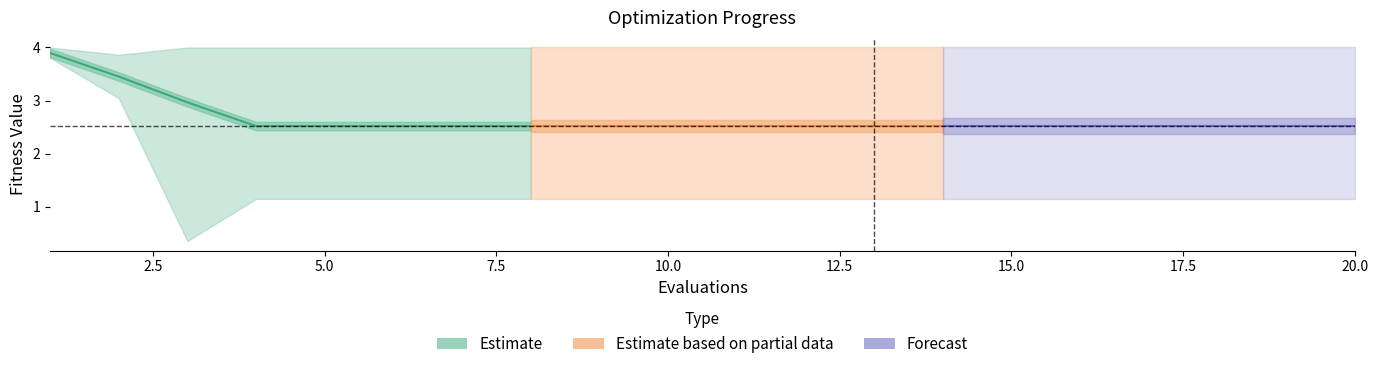

How many lines are shown in the chart?

3